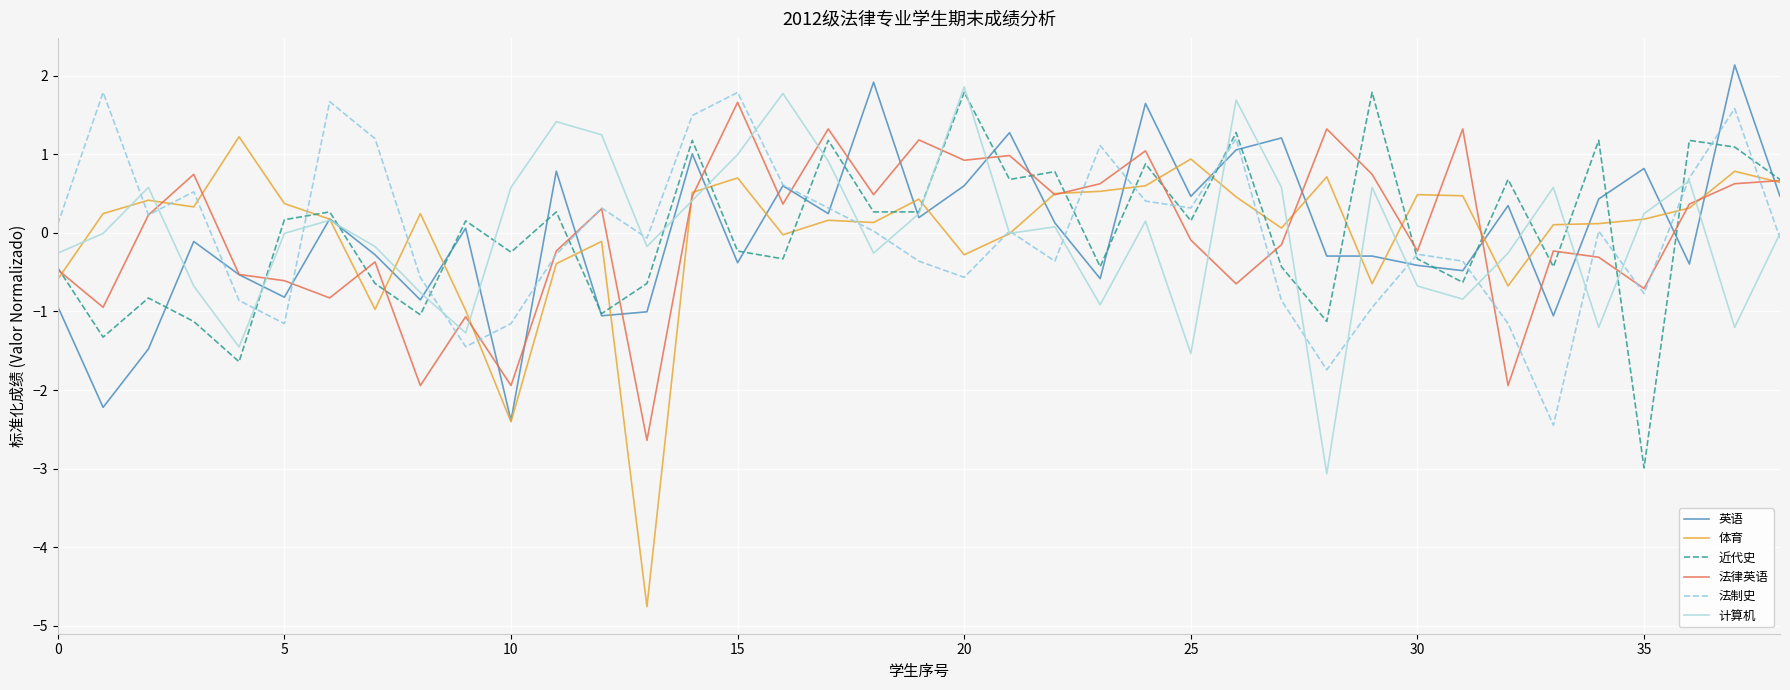

What is the lowest value of the 近代史 series?

-3.0